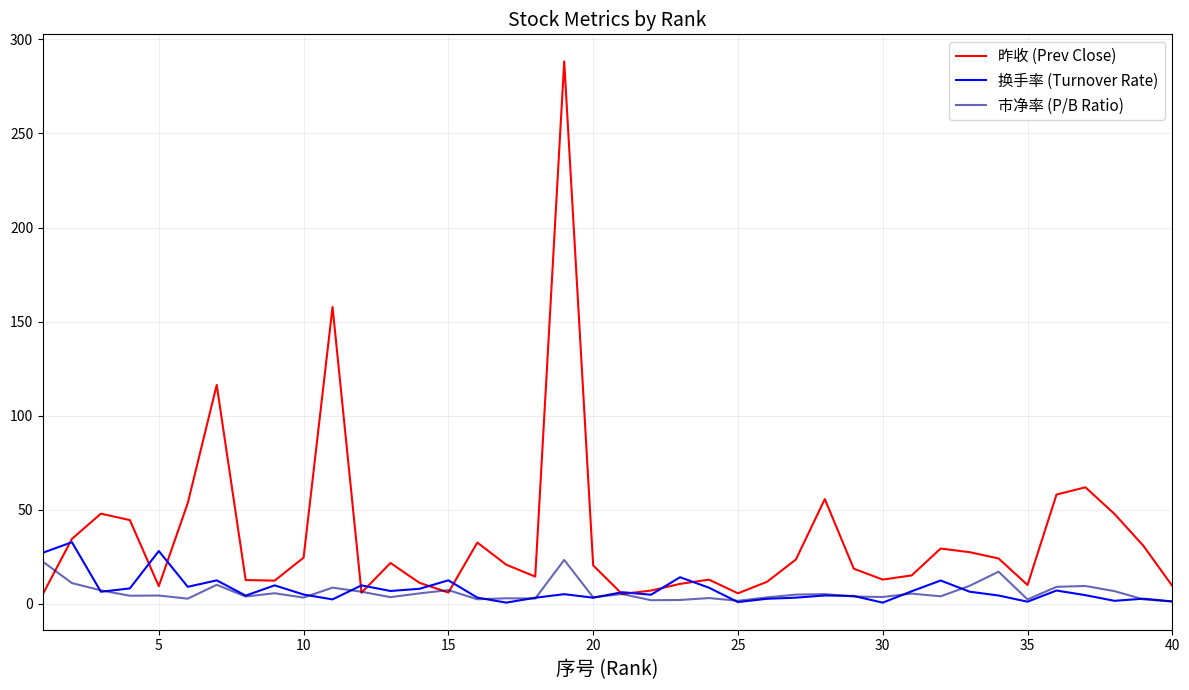

Which series has the largest total across all categories?

昨收 (Prev Close)